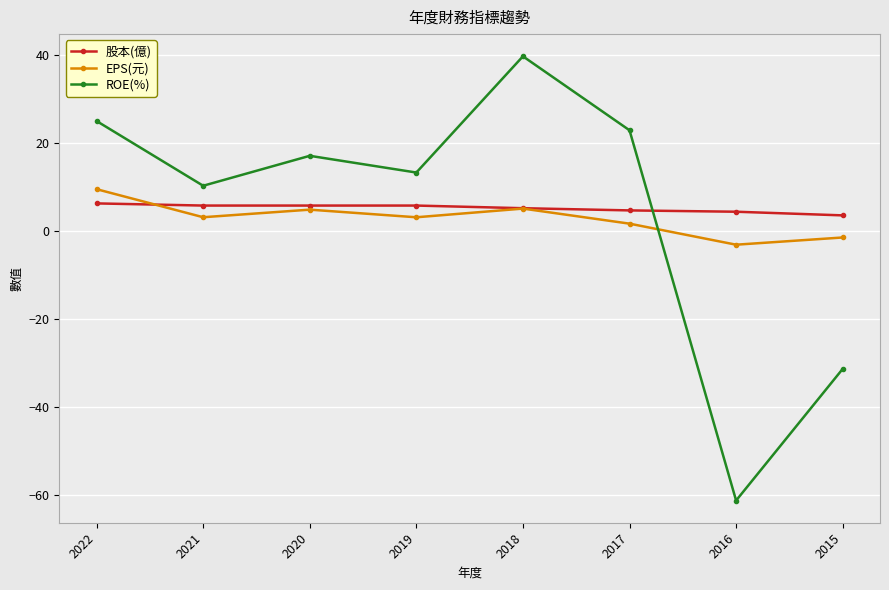

The value of EPS(元) at 2019 is 3.0. True or false?

True